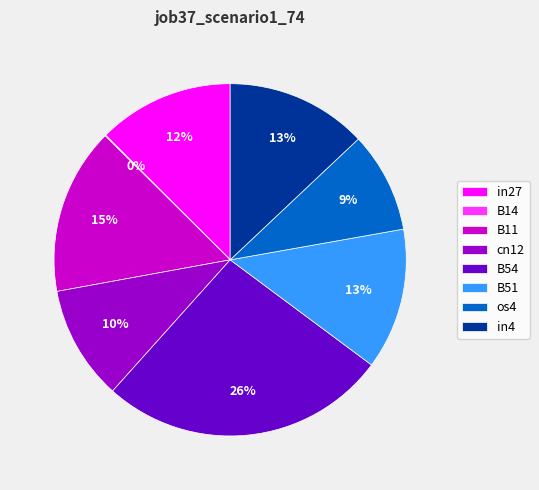

To the nearest percent, what percentage of the pie is B51?

13%